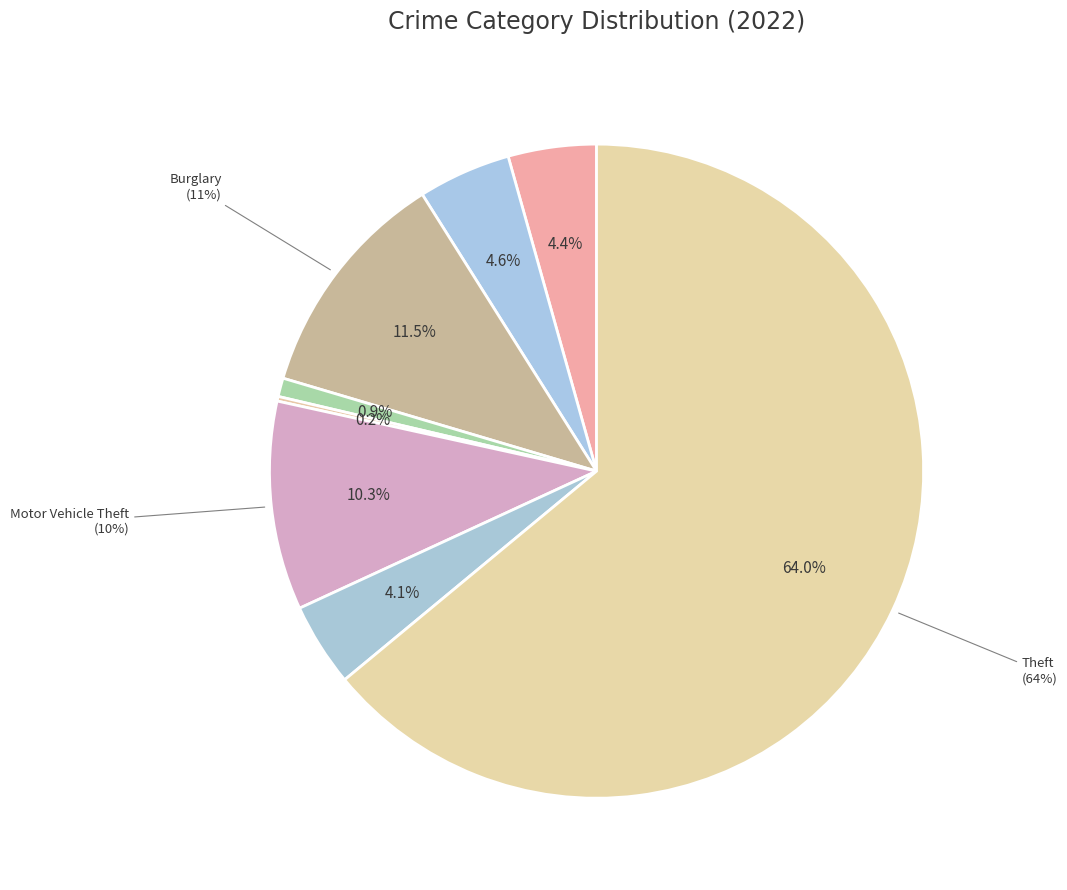

Count the number of slices in the pie.

9